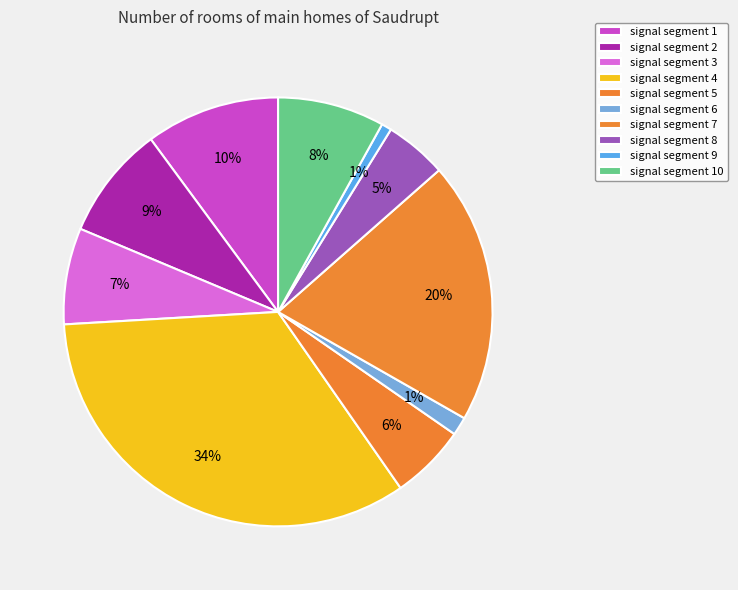

To the nearest percent, what is the difference between the signal segment 9 and signal segment 2 slice percentages?

8%